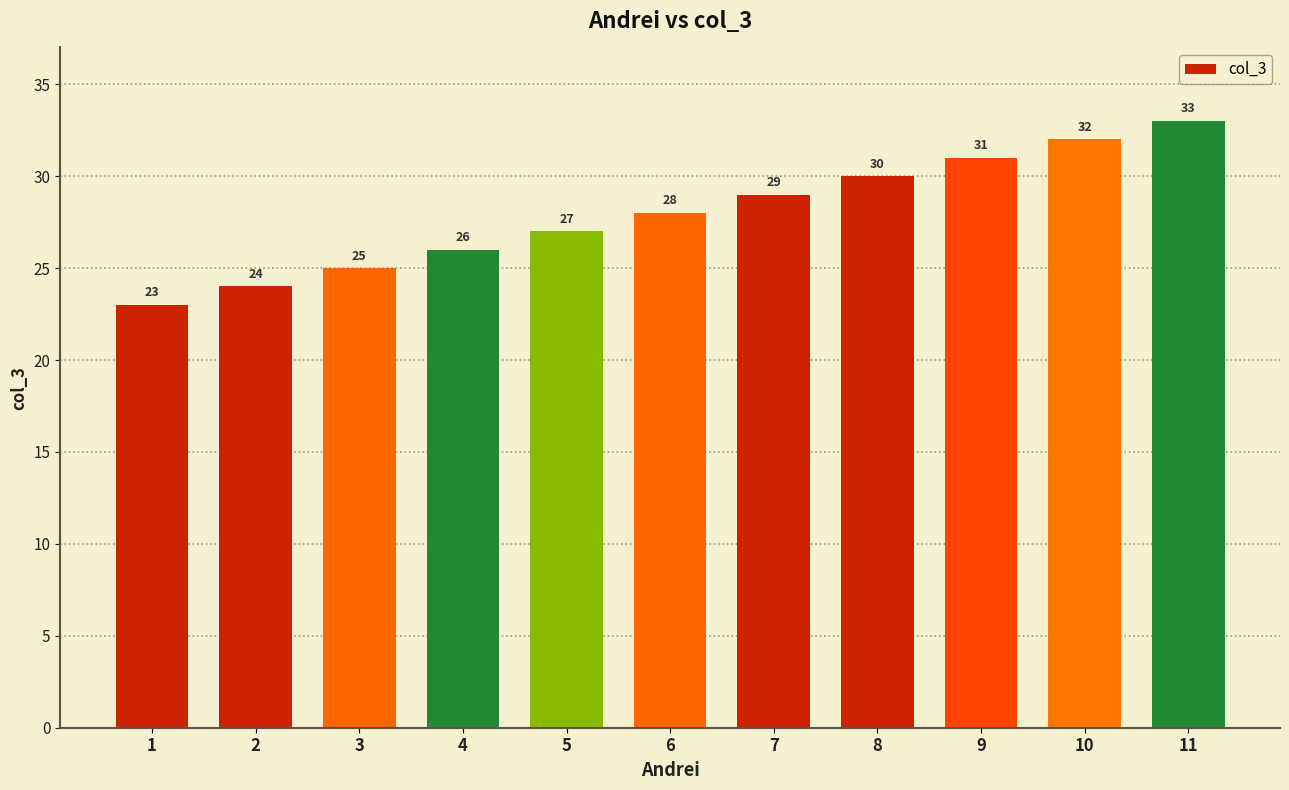

What is the ratio of the value at 1 to the value at 2?

1.0